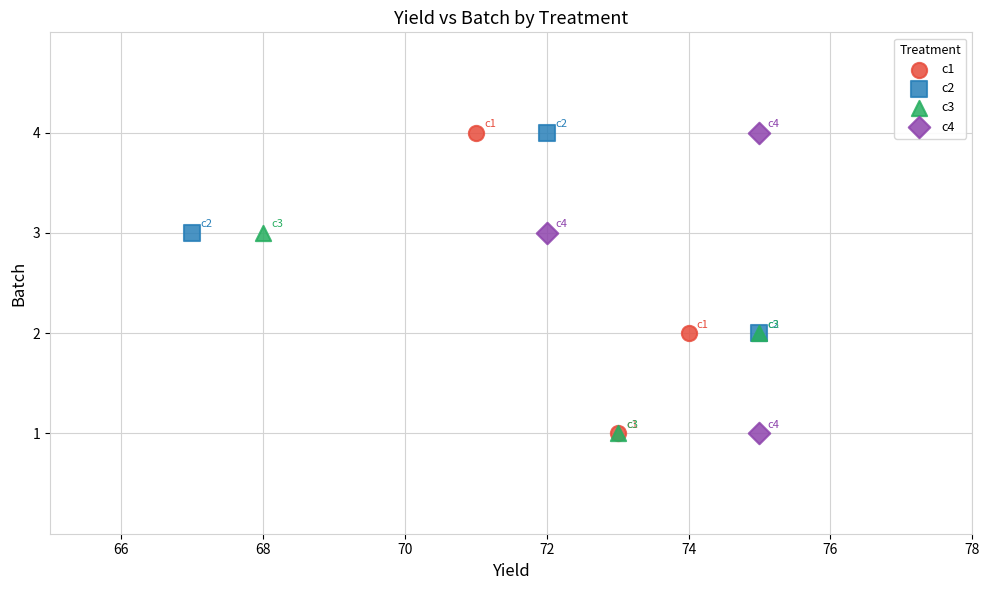

What are all the series names shown in the legend?

c1, c2, c3, c4